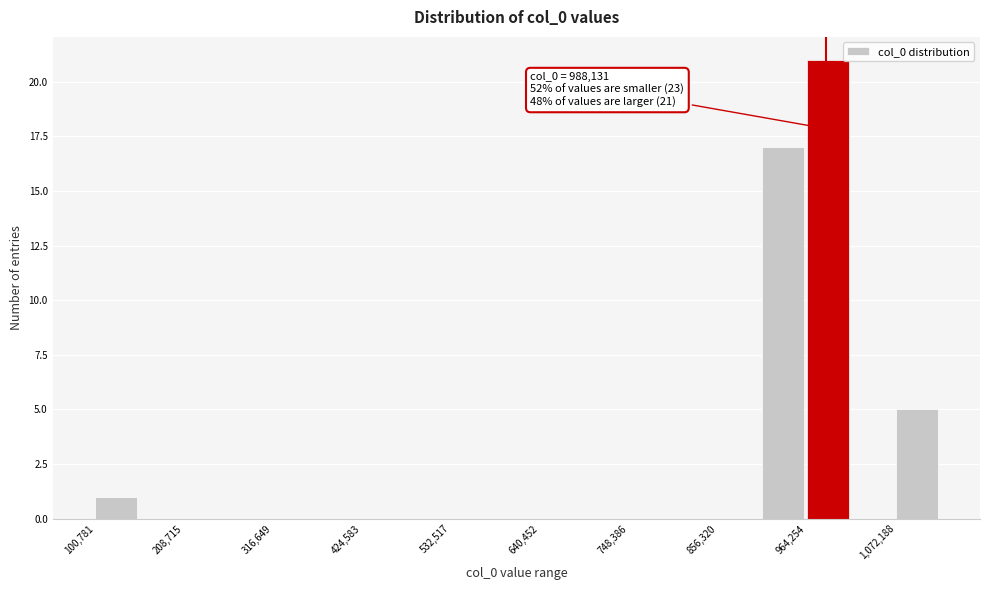

Around what value on the x-axis is the tallest bar? Give the approximate position of its centre, as read against the axis.

980000